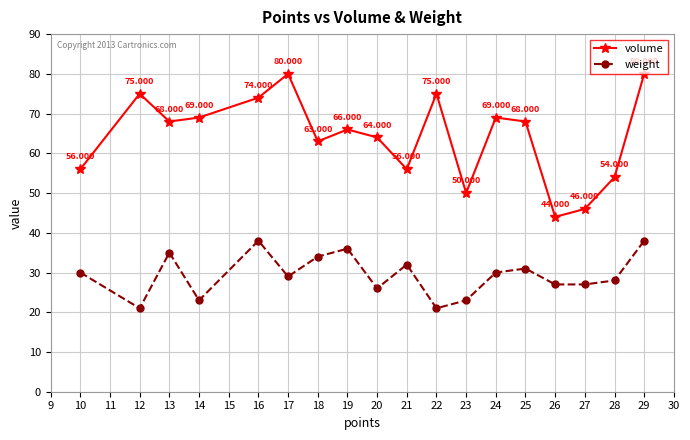

At which label is volume closest to 62?

18